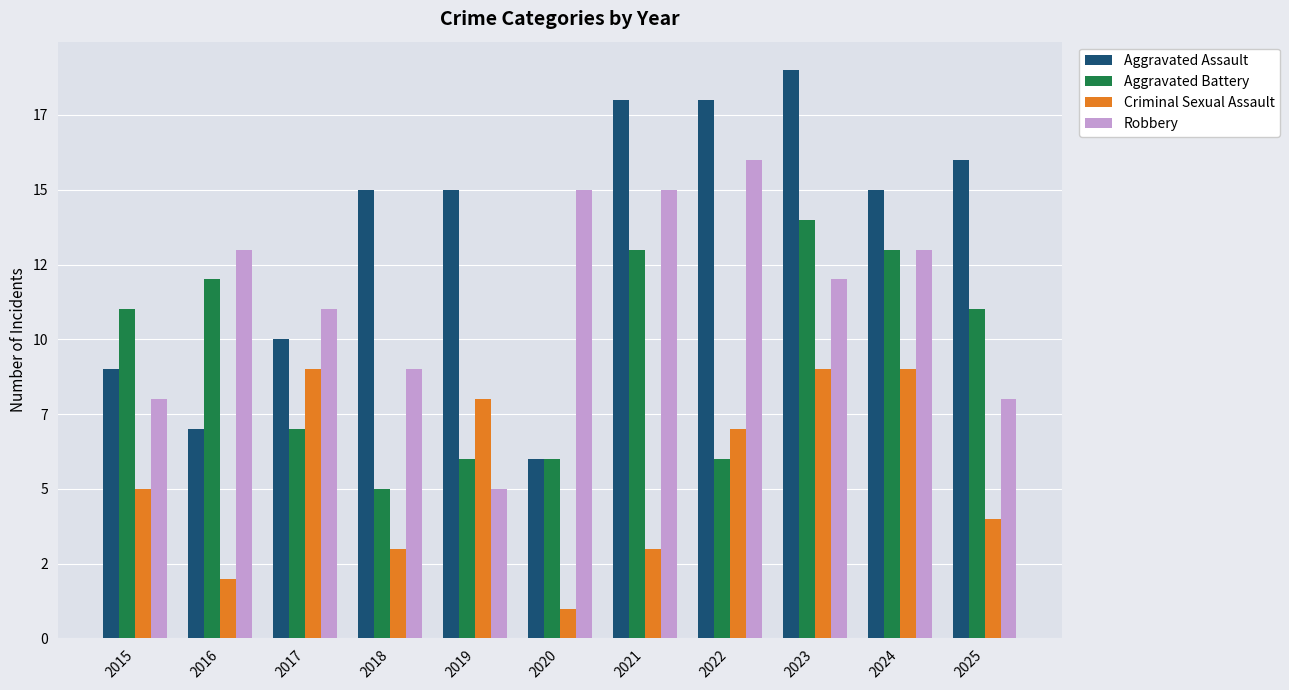

Are the bars horizontal?

No